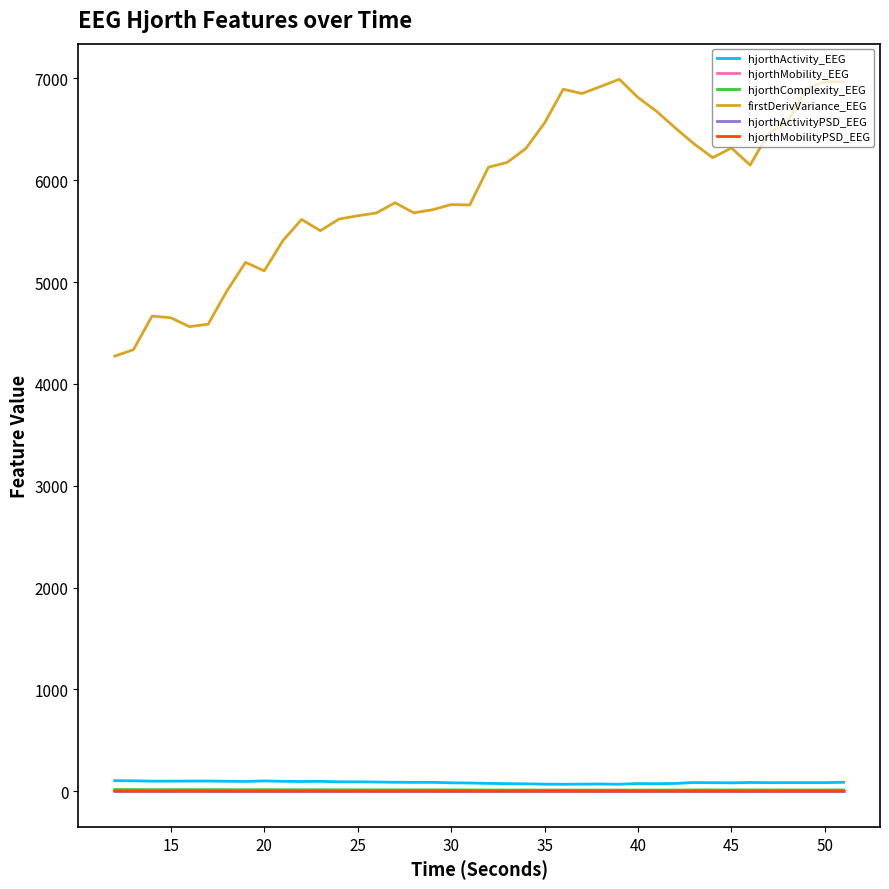

What is the maximum value shown in the chart?

6992.0